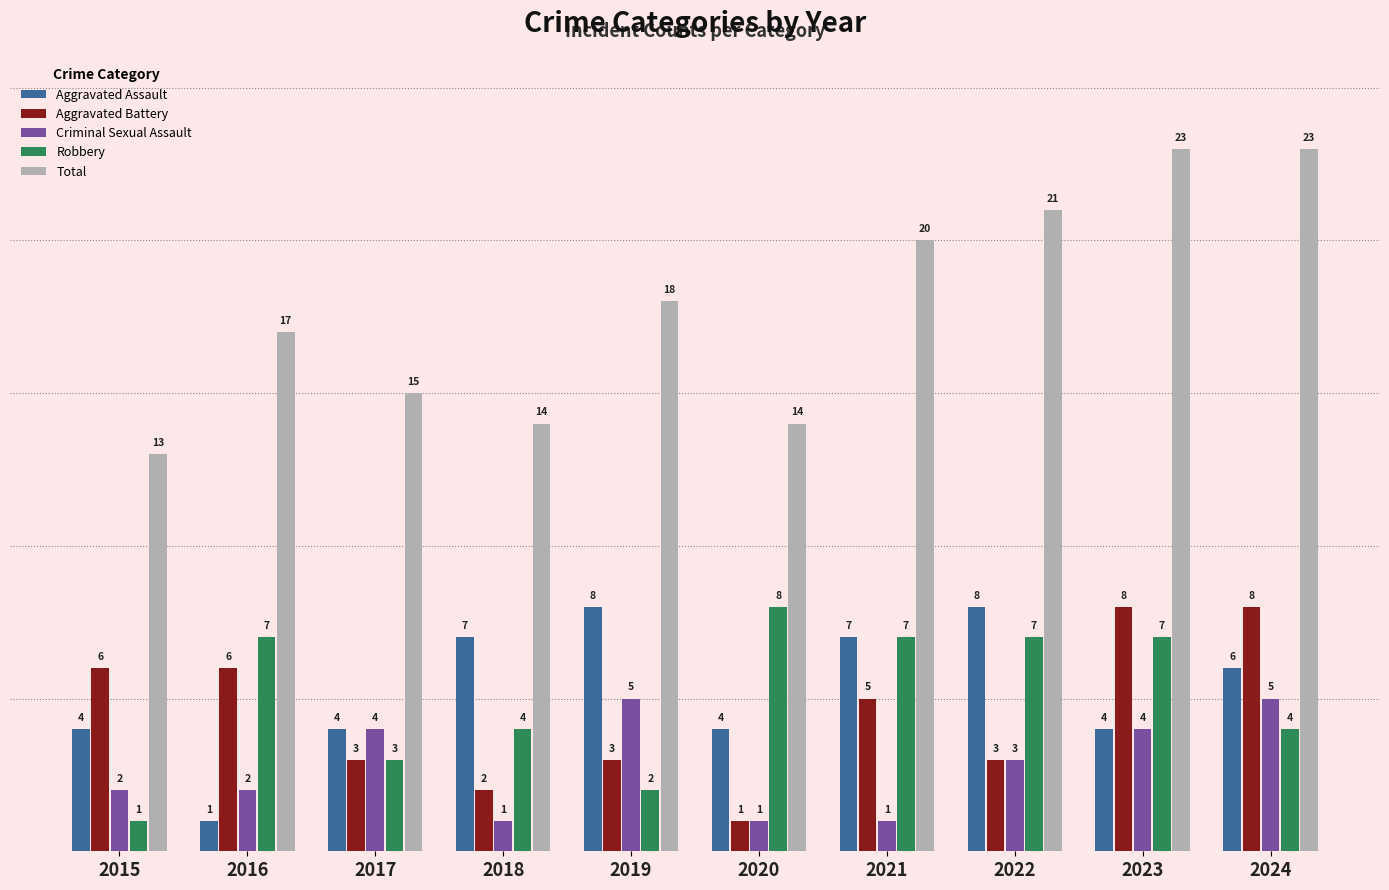

Reading left to right, extract all data points from this chart.

Aggravated Assault: 4	1	4	7	8	4	7	8	4	6
Aggravated Battery: 6	6	3	2	3	1	5	3	8	8
Criminal Sexual Assault: 2	2	4	1	5	1	1	3	4	5
Robbery: 1	7	3	4	2	8	7	7	7	4
Total: 13	17	15	14	18	14	20	21	23	23